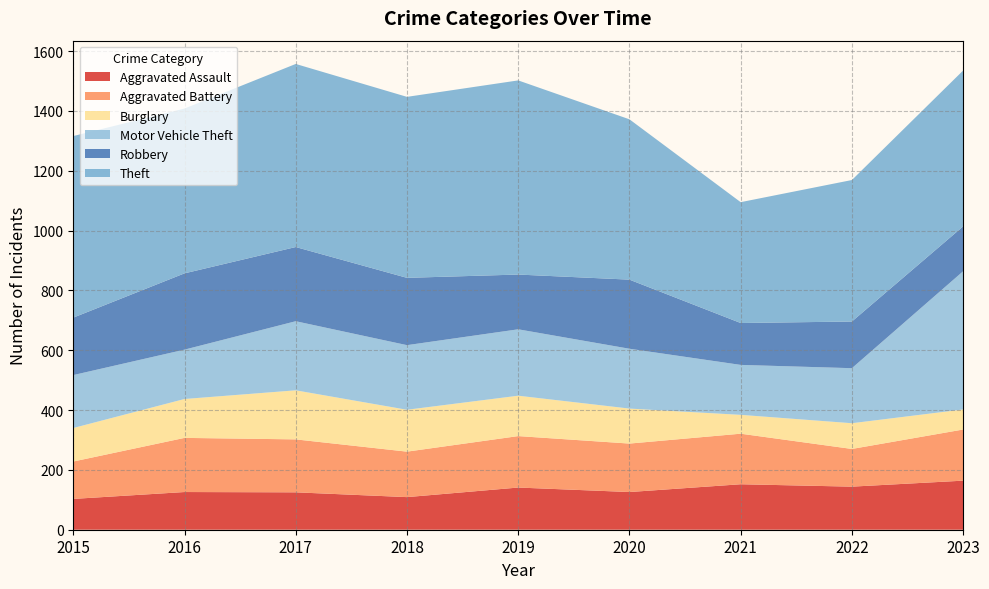

Reading left to right, list all the values displayed in this chart.

Aggravated Assault: 2015=103	2016=126	2017=125	2018=109	2019=141	2020=126	2021=152	2022=144	2023=164
Aggravated Battery: 2015=125	2016=181	2017=177	2018=152	2019=172	2020=162	2021=169	2022=126	2023=171
Burglary: 2015=112	2016=130	2017=164	2018=140	2019=135	2020=117	2021=63	2022=86	2023=67
Motor Vehicle Theft: 2015=177	2016=165	2017=231	2018=216	2019=222	2020=200	2021=167	2022=184	2023=462
Robbery: 2015=192	2016=255	2017=248	2018=225	2019=183	2020=231	2021=140	2022=156	2023=150
Theft: 2015=607	2016=551	2017=612	2018=605	2019=649	2020=536	2021=404	2022=473	2023=521